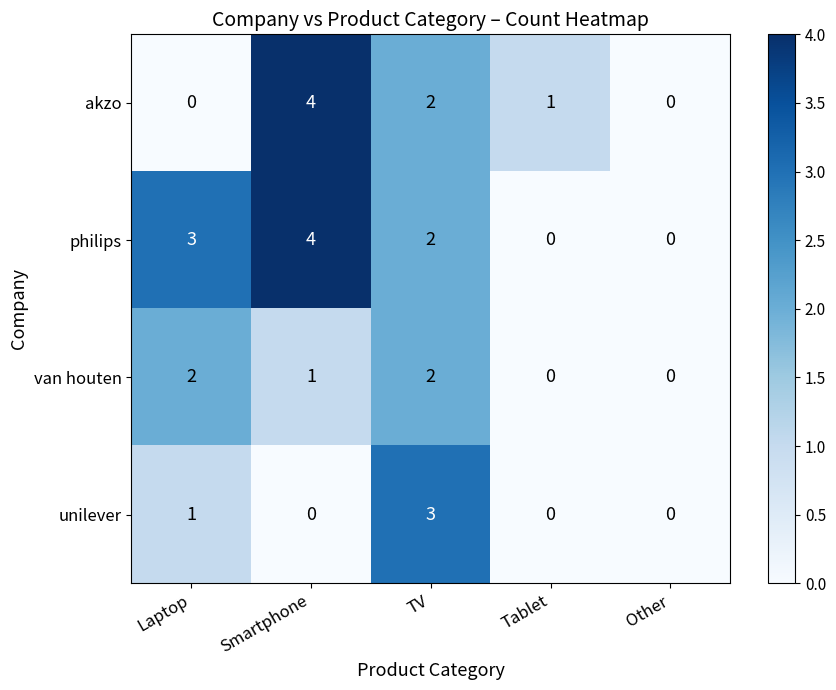

Between Tablet and Other, which series saw the biggest shift?

akzo